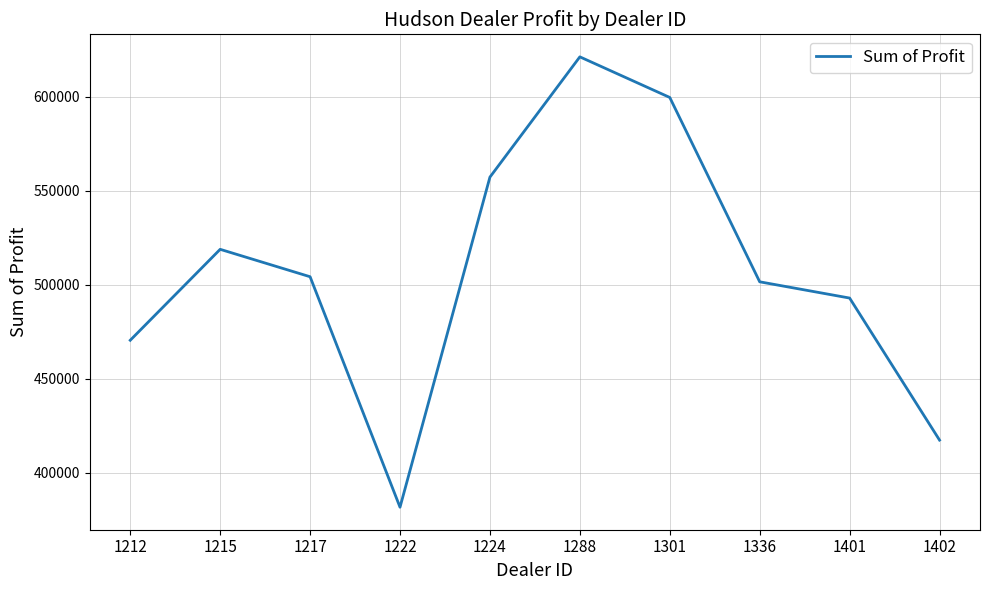

What is the difference between the maximum and minimum values?

239496.0